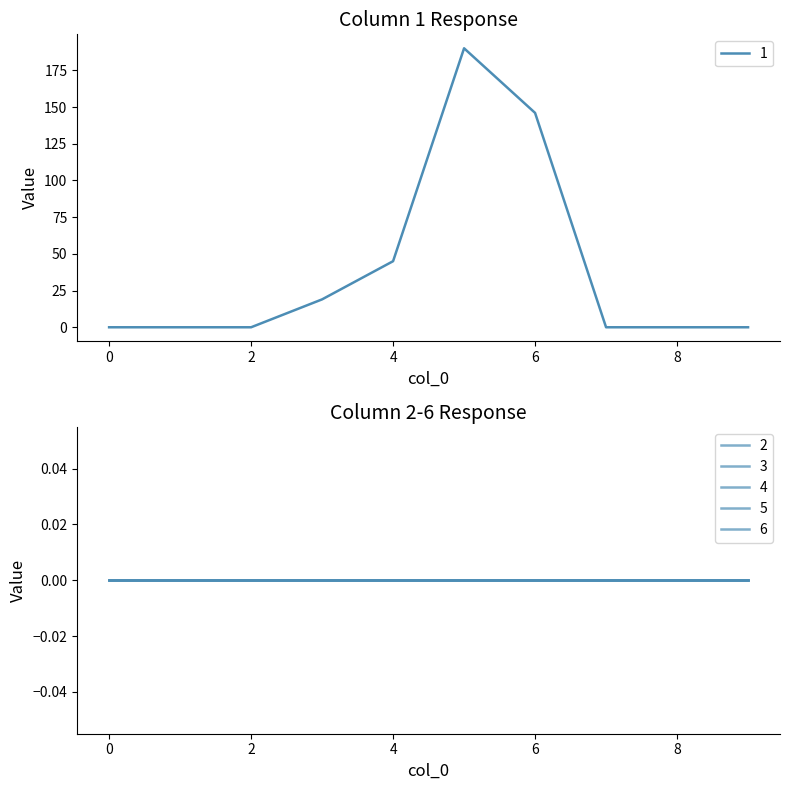

Which series has the widest spread of values?

1